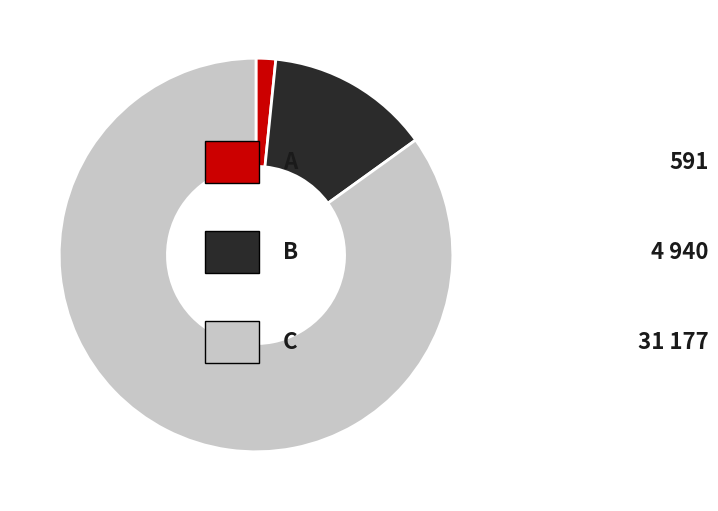

Is there a majority slice in this chart?

Yes